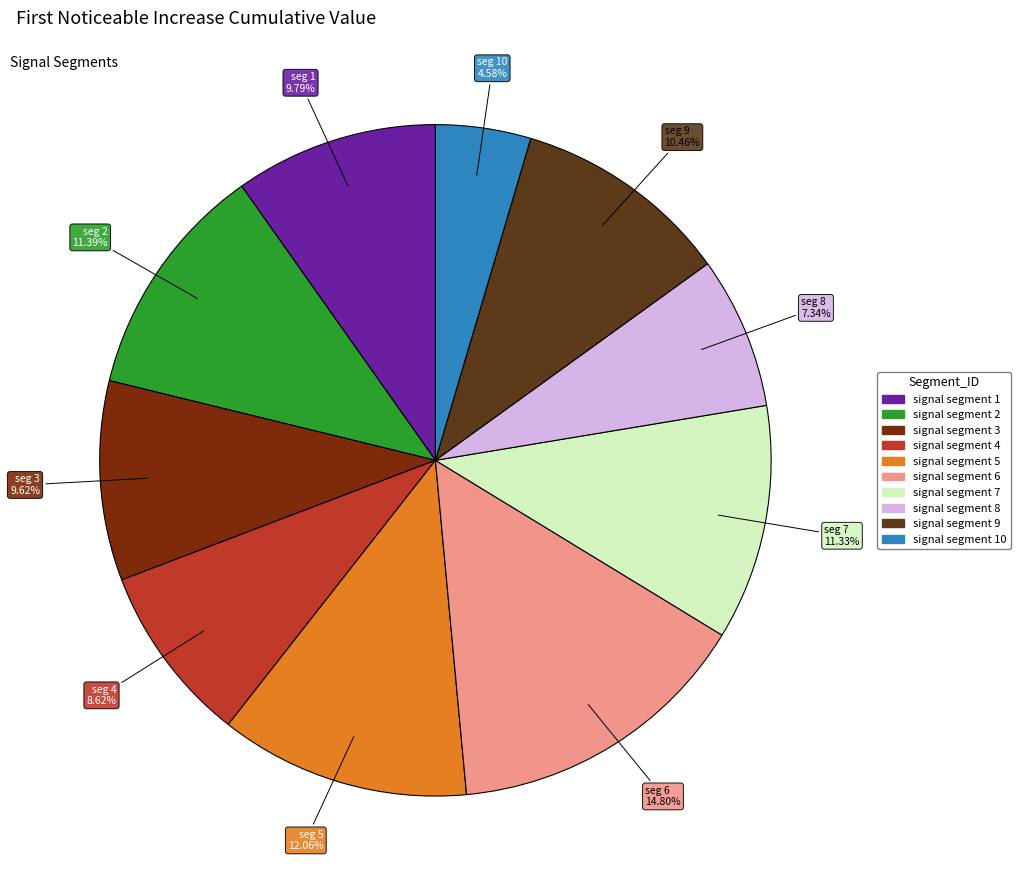

Is there a majority slice in this chart?

No